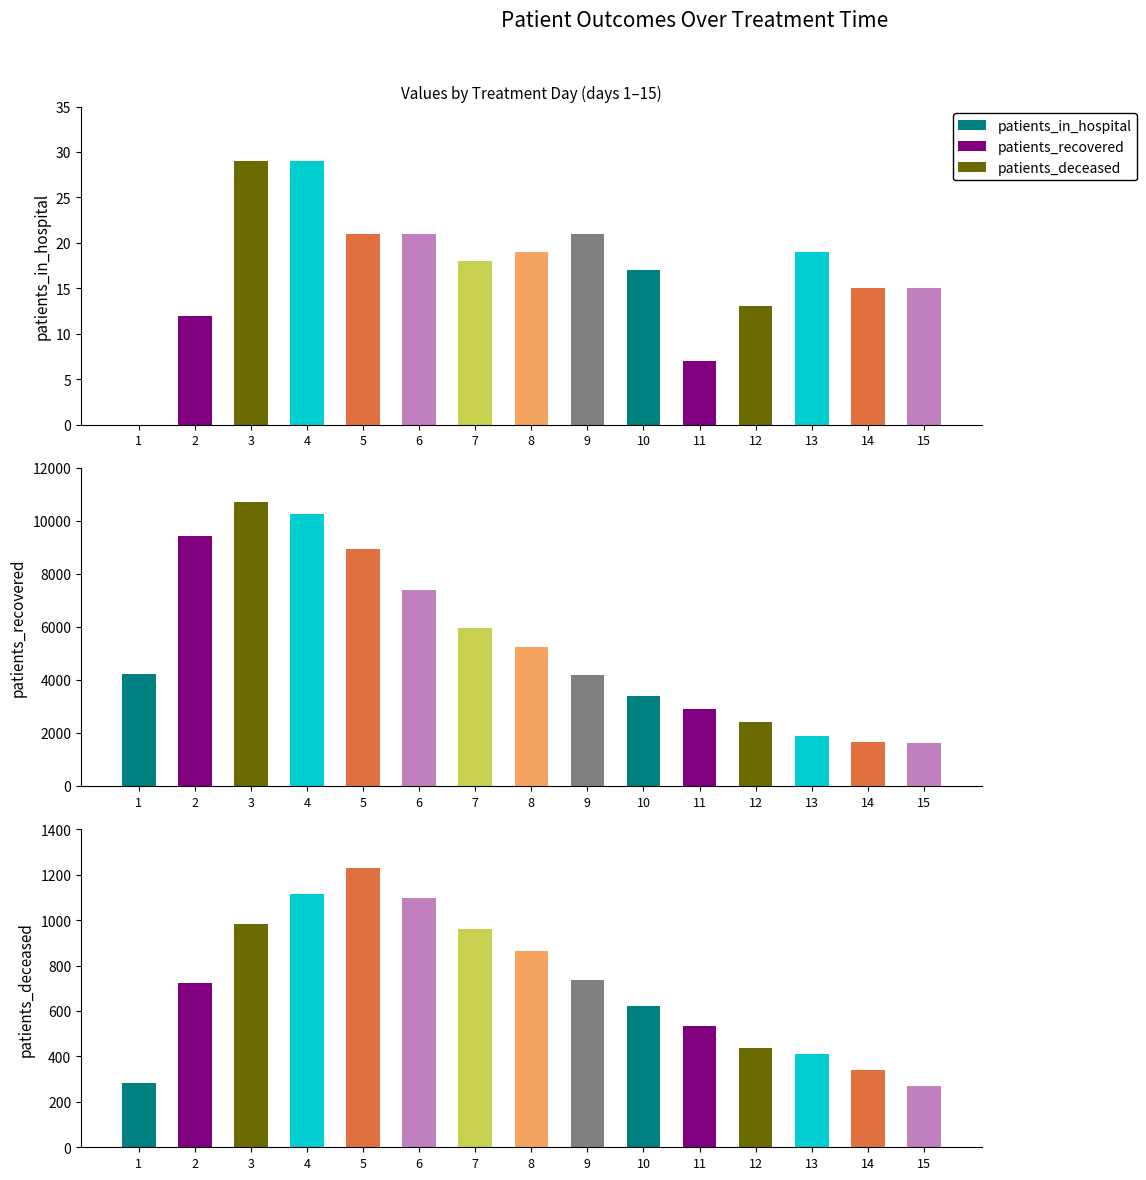

True or false: patients_deceased has a value of 1116 at 4.

True